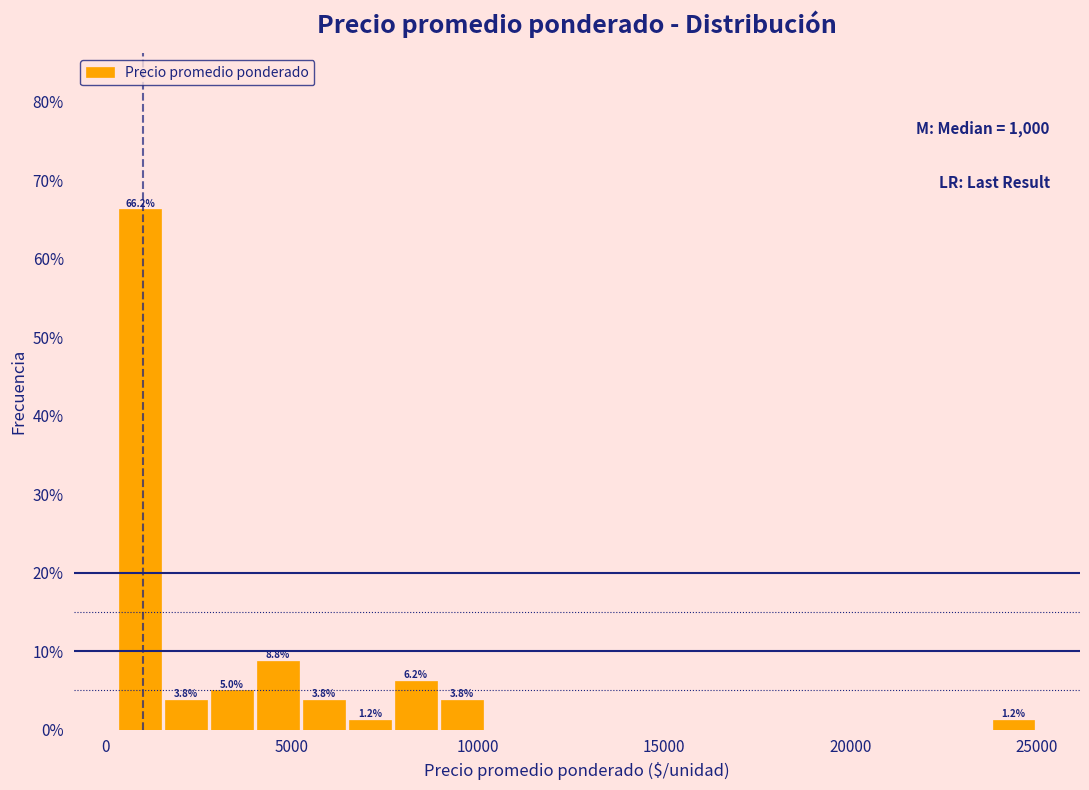

Around what value on the x-axis is the tallest bar? Give the approximate position of its centre, as read against the axis.

1000